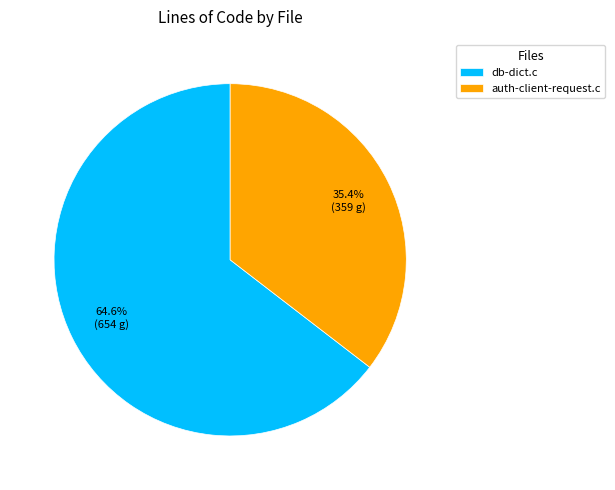

What percentage is NOT represented by auth-client-request.c?

64.6%